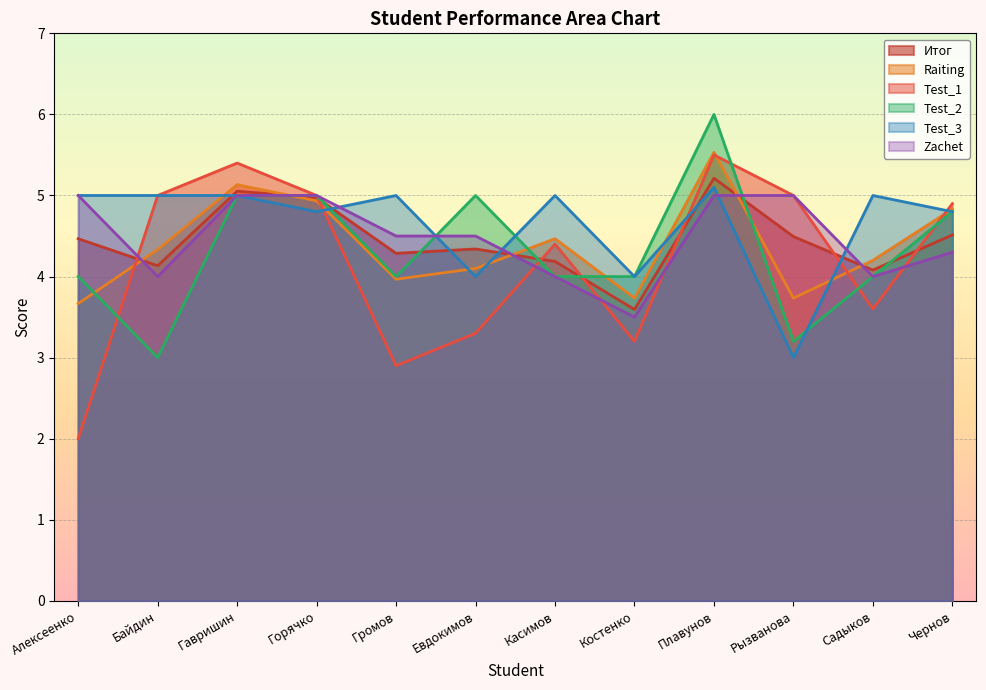

In Test_2, how many points are higher than both neighbors (excluding endpoints)?

2